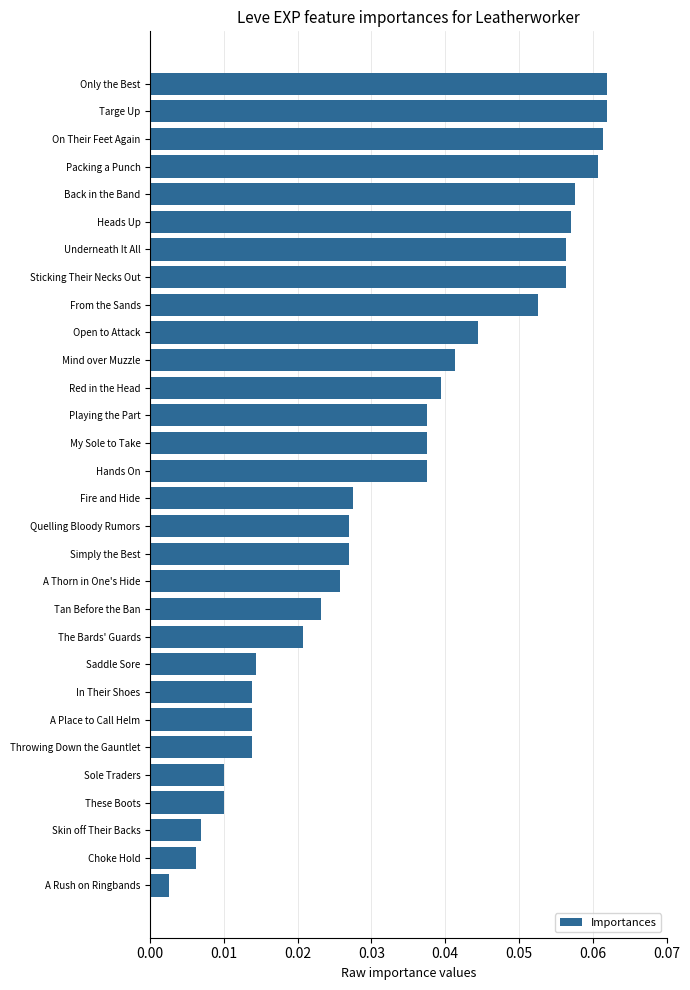

True or false: the data shows 0.0 at Heads Up.

False